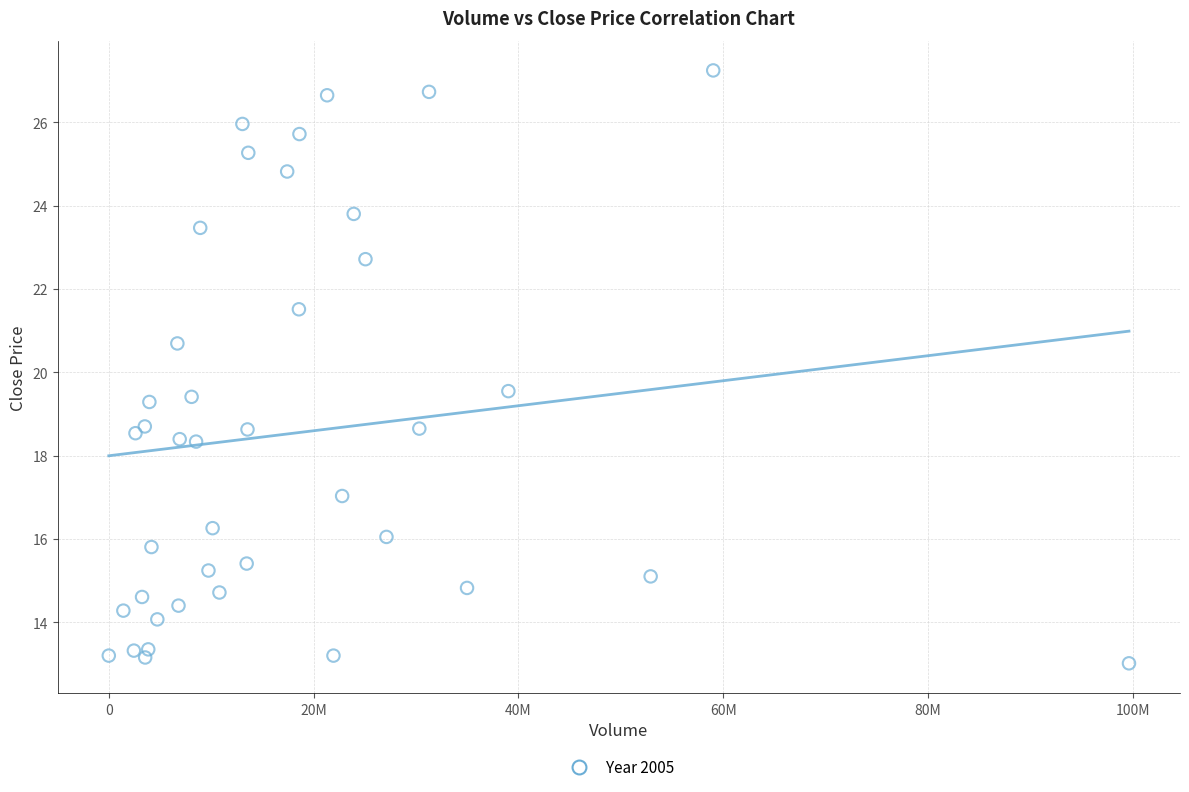

What is the range of X values (max minus min)?

99633020.0